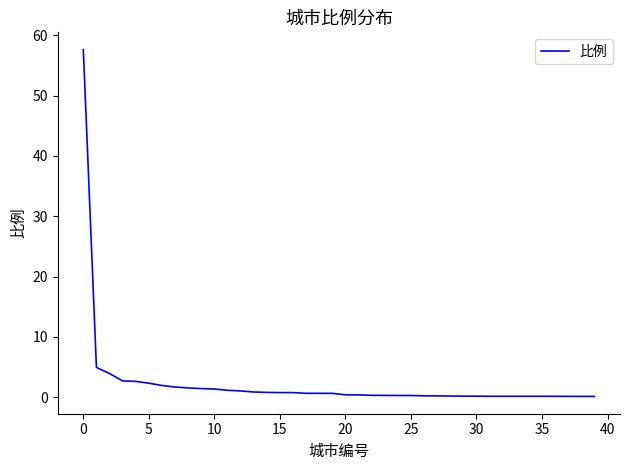

What is the average value?

2.3